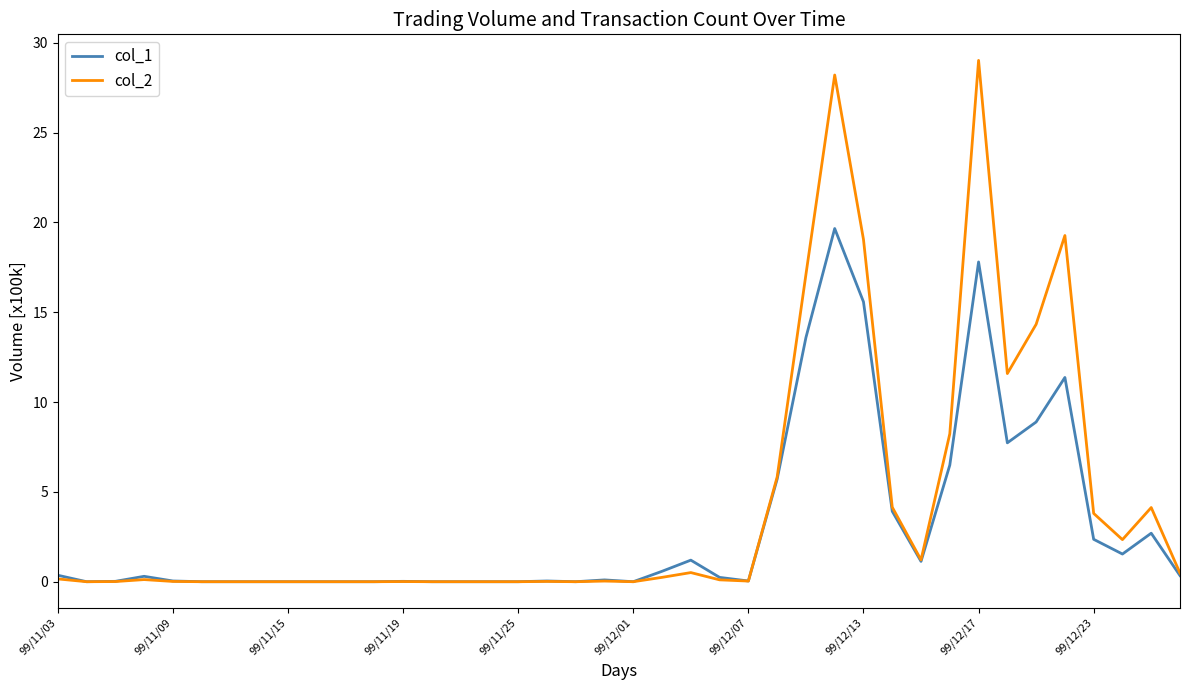

What is the maximum value shown in the chart?

29.0